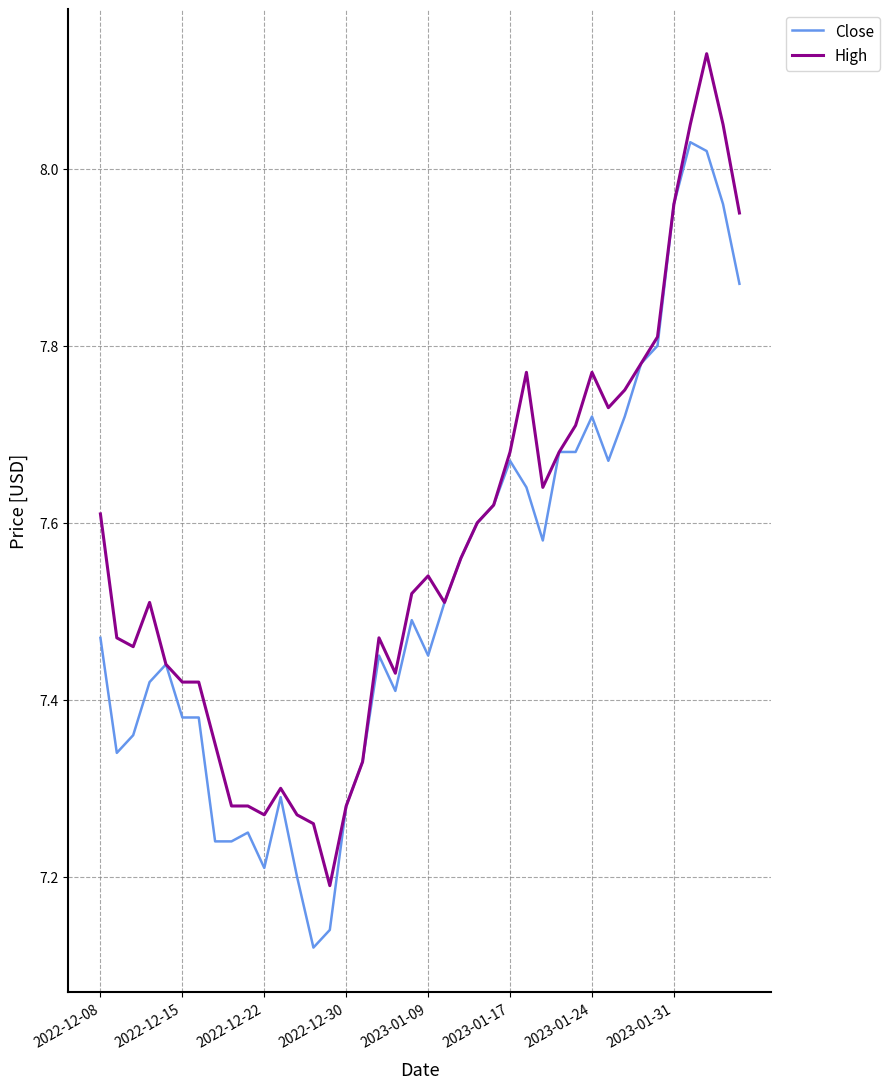

List the series in order of their peak value, highest first.

High, Close